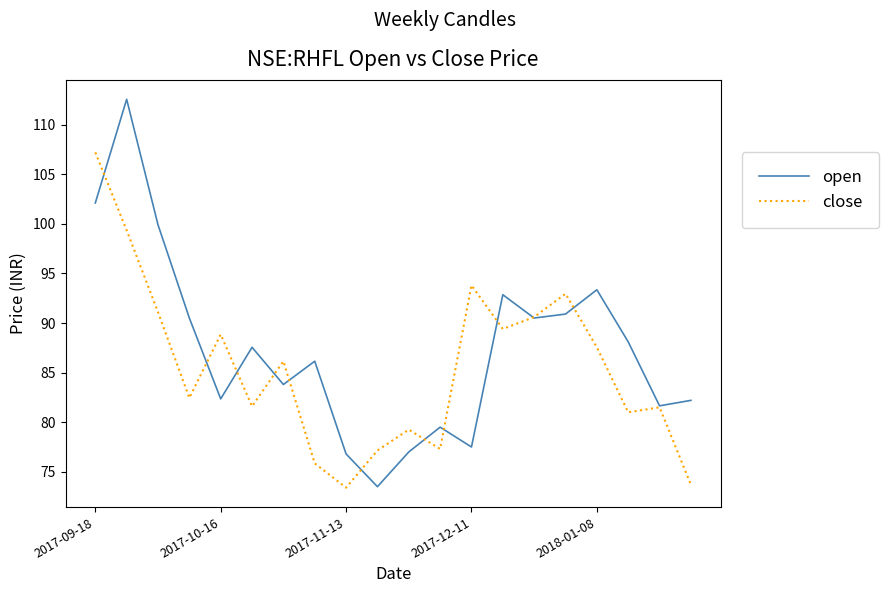

What is the lowest value of the open series?

73.5